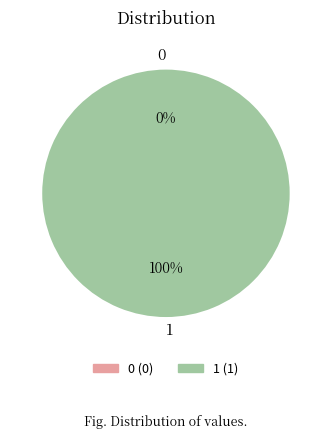

Do 1 and 0 together represent more than half of the pie?

Yes